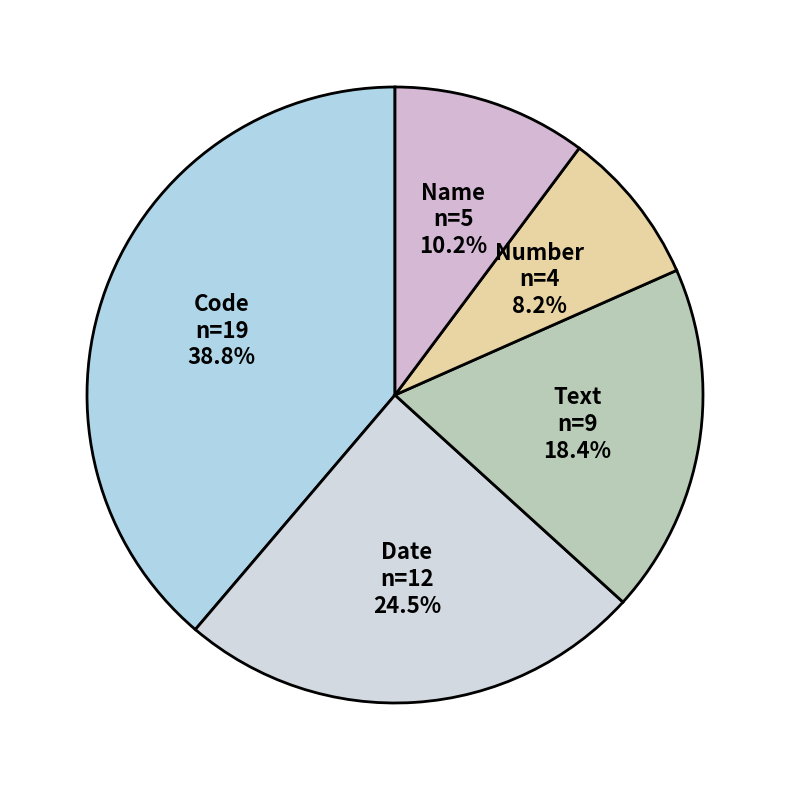

How many slices are in this pie chart?

5